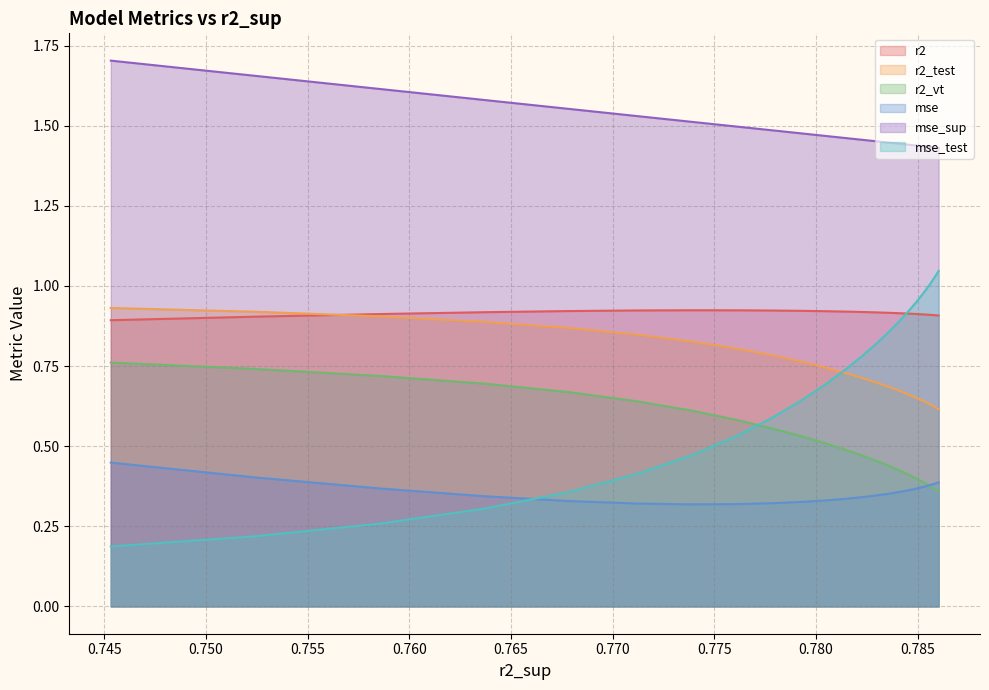

True or false: mse and r2 intersect in this chart.

False